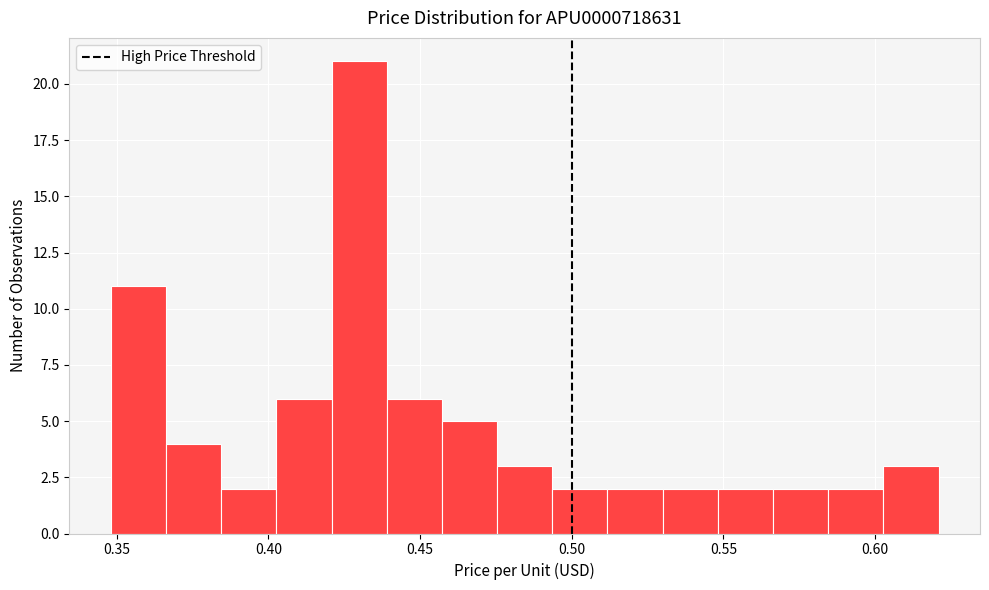

Read against the x-axis, roughly where is the centre of the tallest bar?

0.430